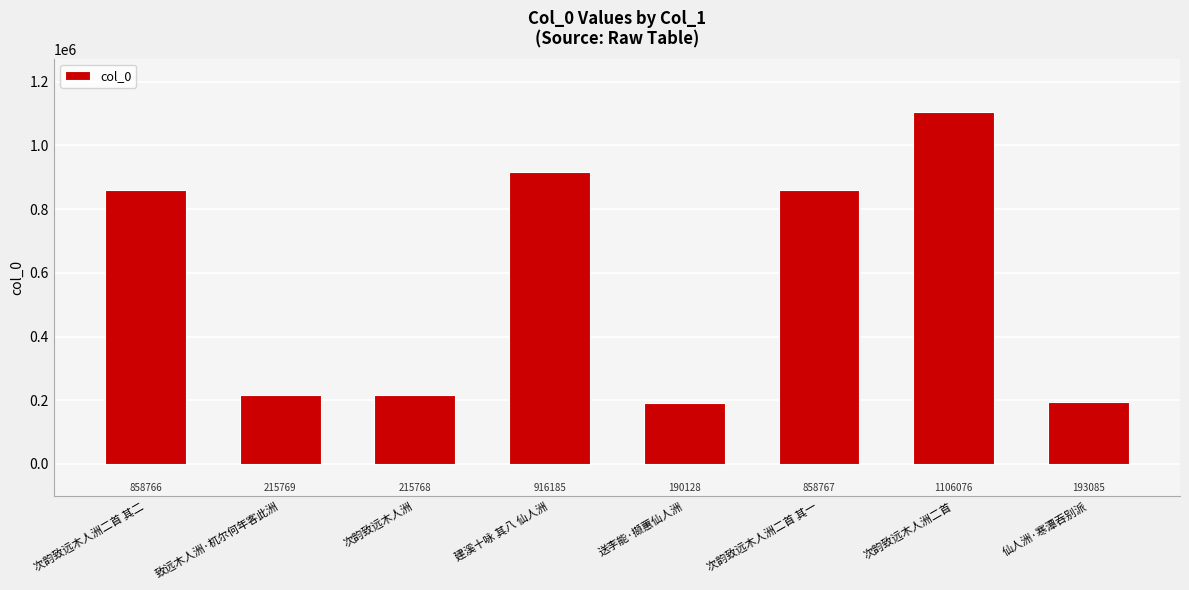

What is the difference between the maximum and minimum values?

915948